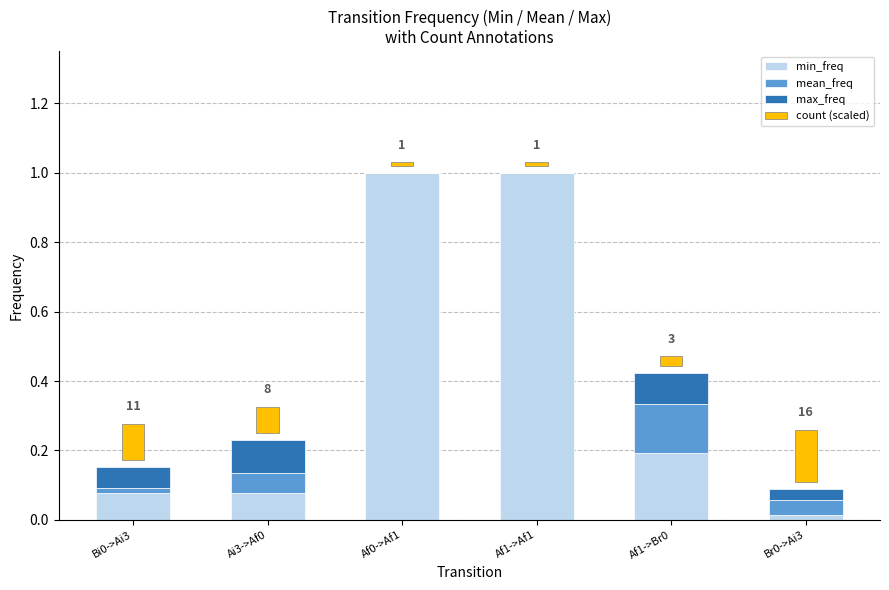

How many bars are there in each group?

4